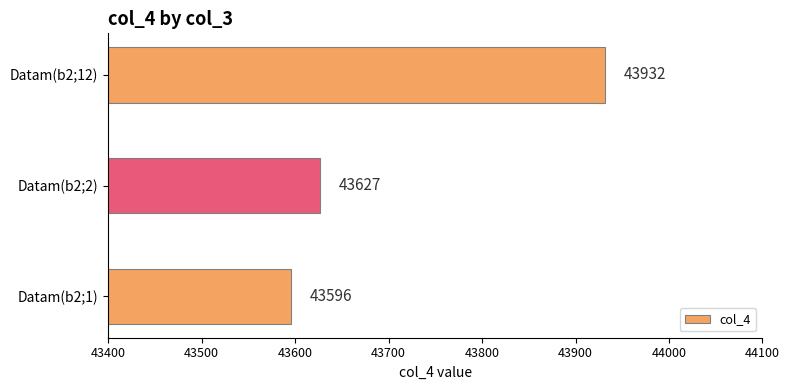

What is the sum of all values?

131155